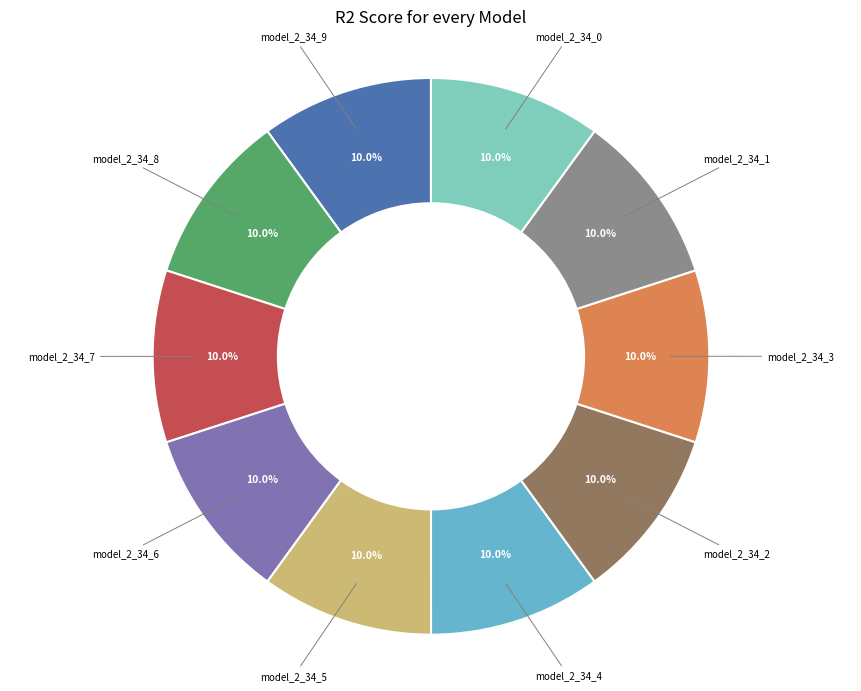

Does any single category account for the majority?

No